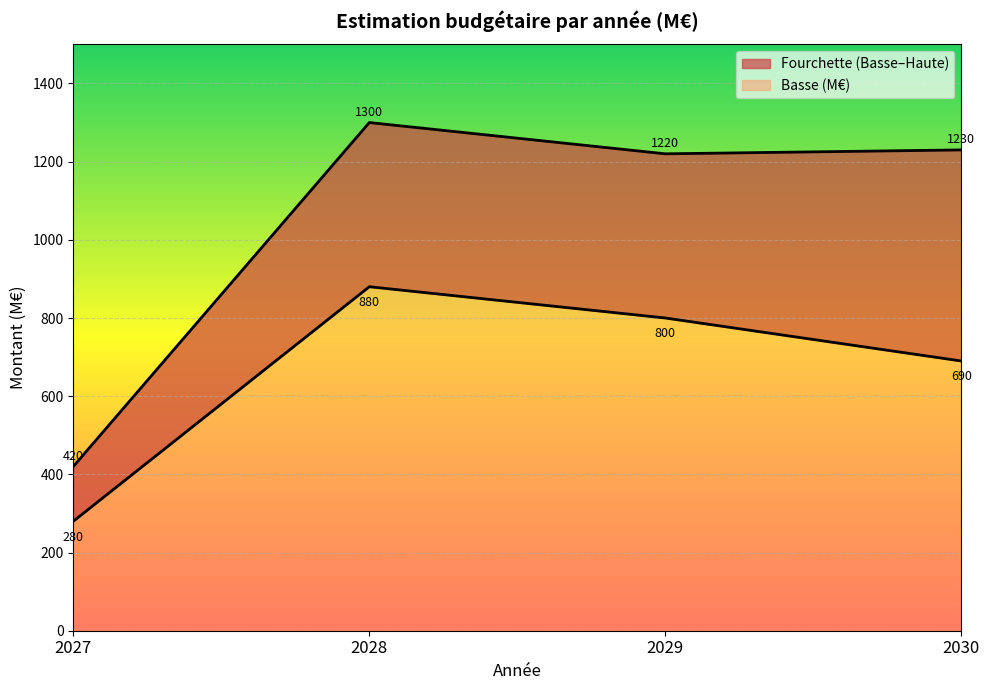

What is the value of the Haute (M€) point at the 1st from the left?

420